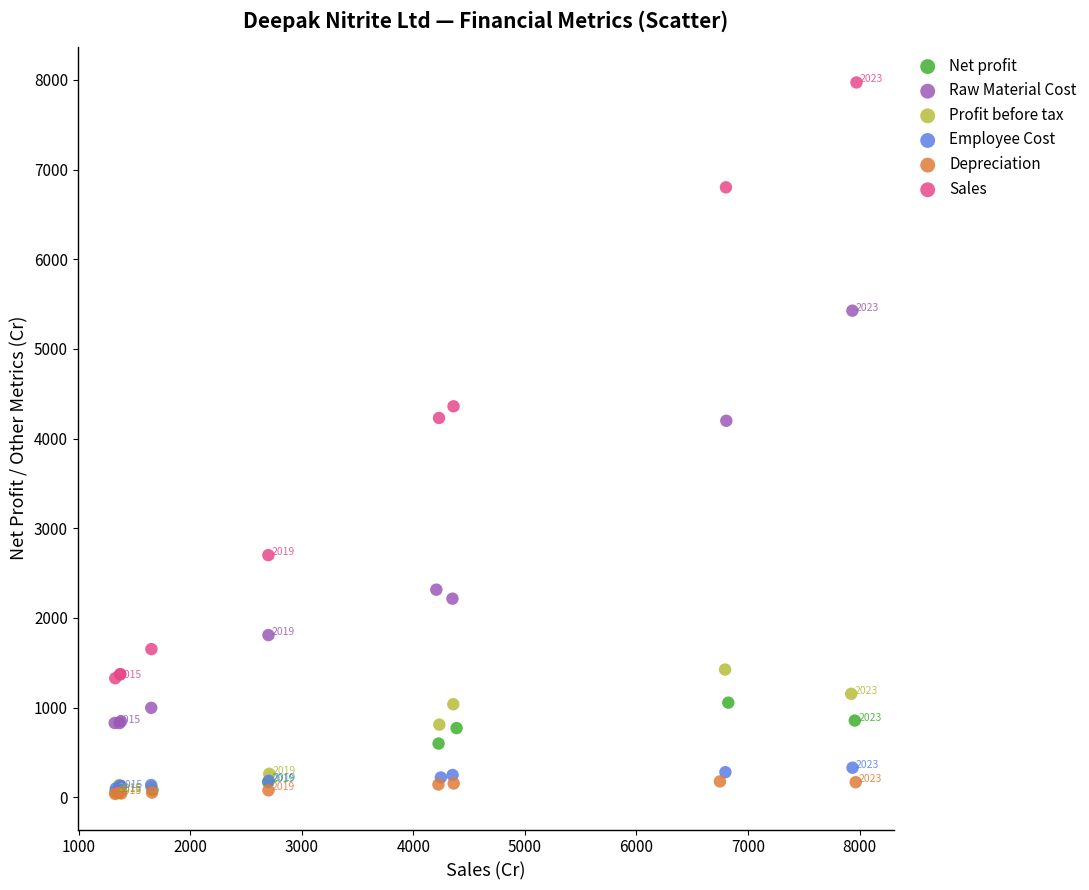

What are all the series names shown in the legend?

Net profit, Raw Material Cost, Profit before tax, Employee Cost, Depreciation, Sales